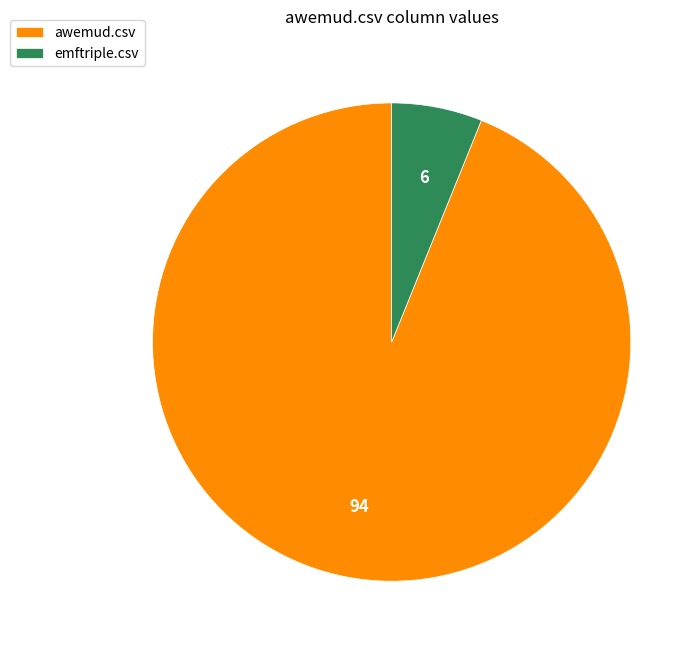

Between emftriple.csv and awemud.csv, which is larger?

awemud.csv